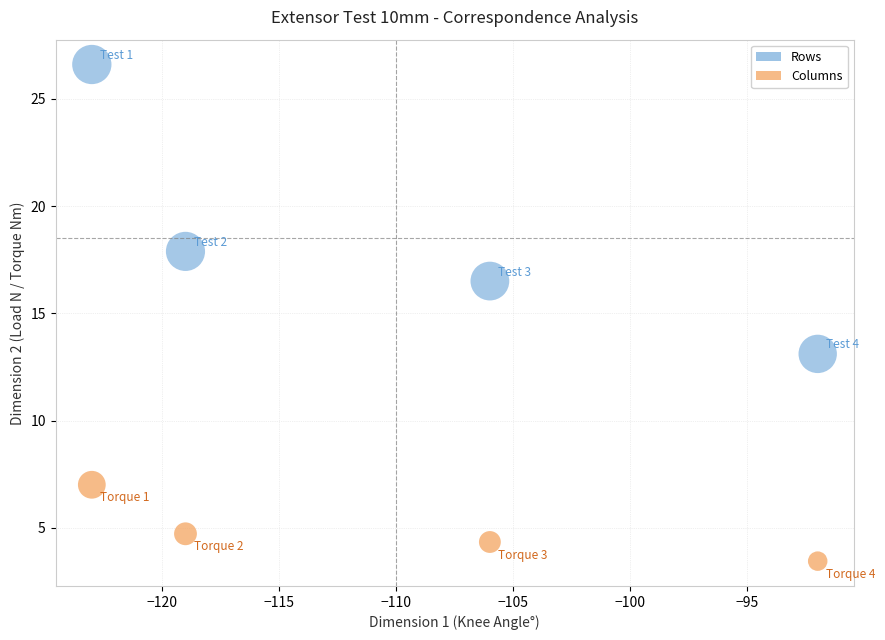

Which series reaches the minimum Y coordinate?

Columns